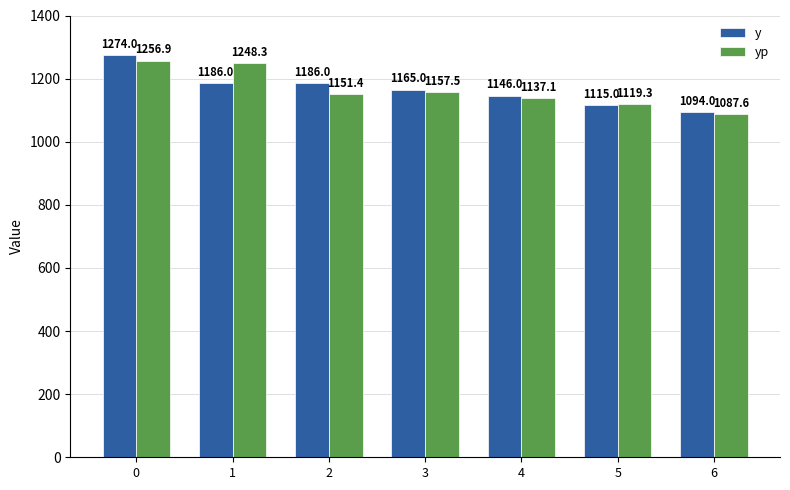

Which series changed the most between 5 and 6?

yp